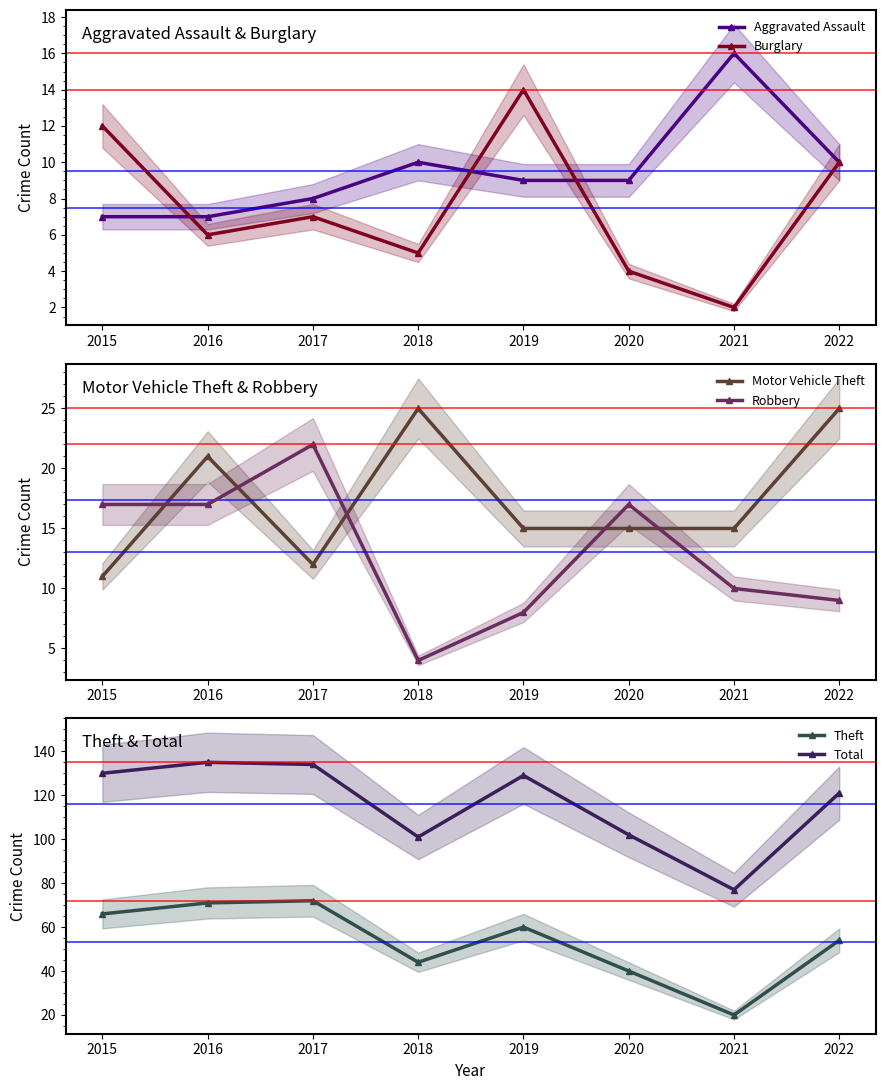

What is the greatest value displayed?

135